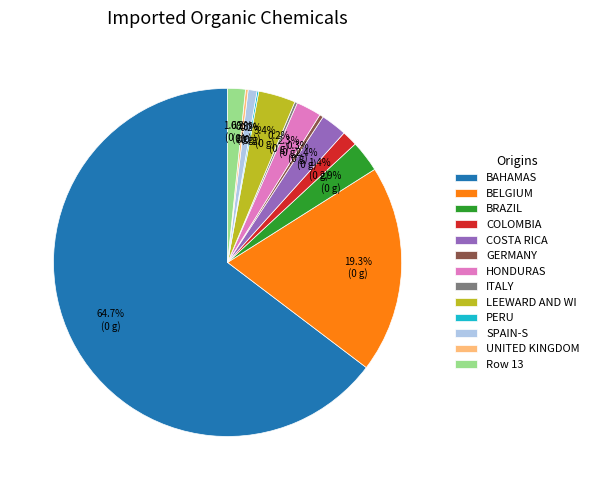

Between COSTA RICA and BELGIUM, which is larger?

BELGIUM